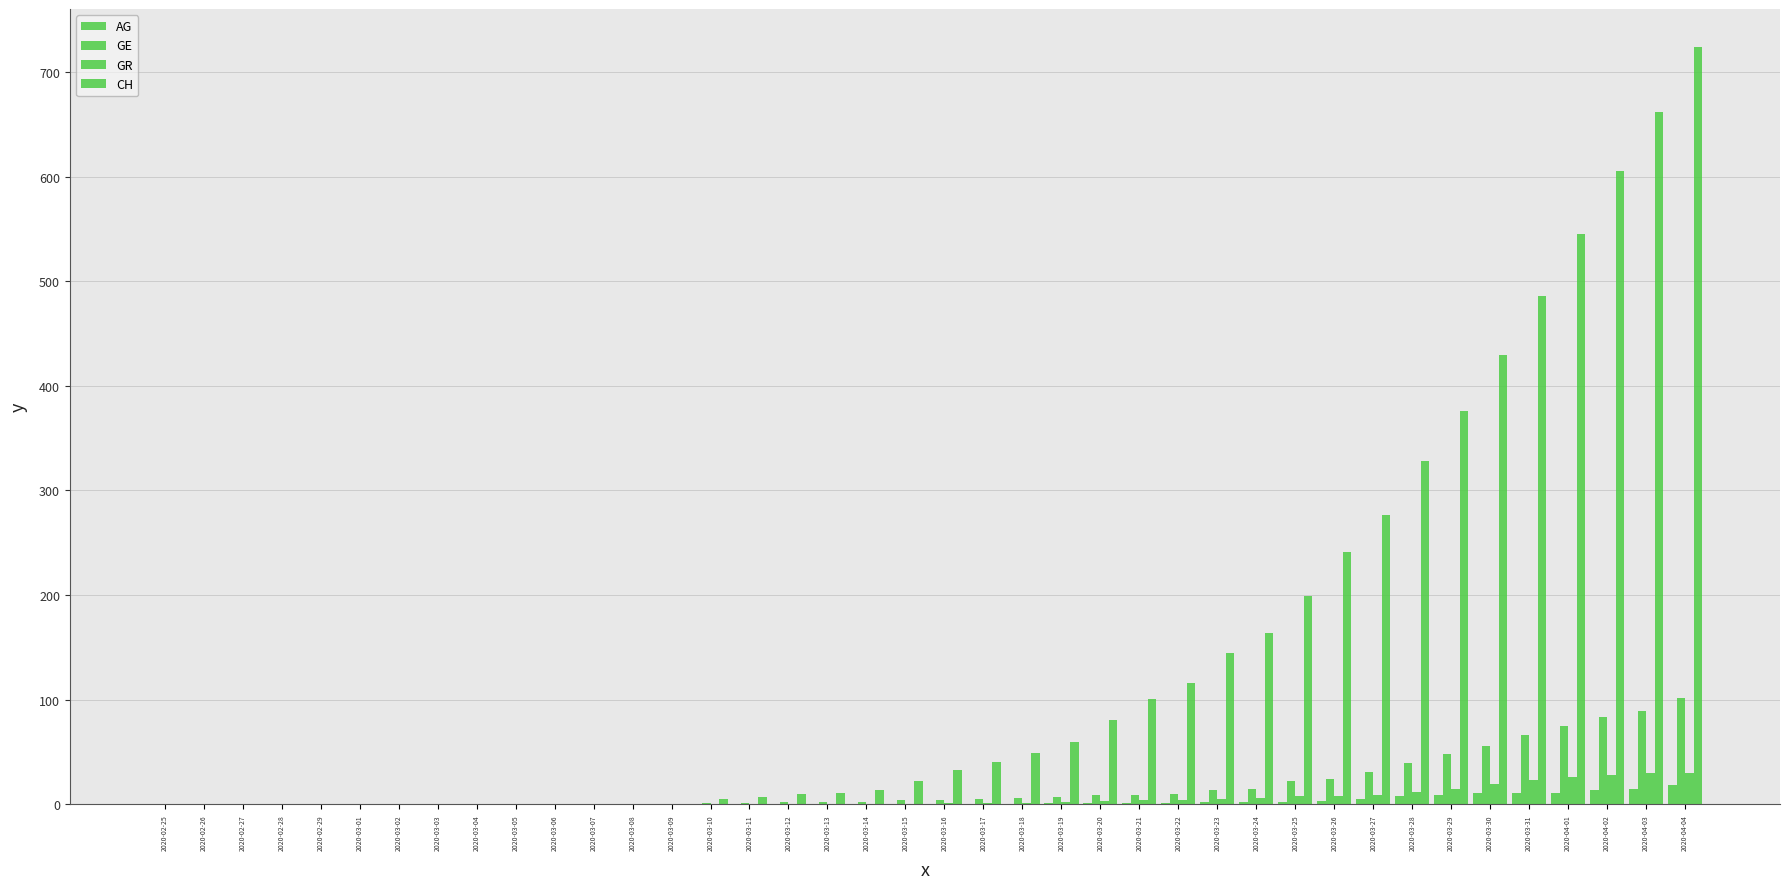

How many series are shown in this chart?

4